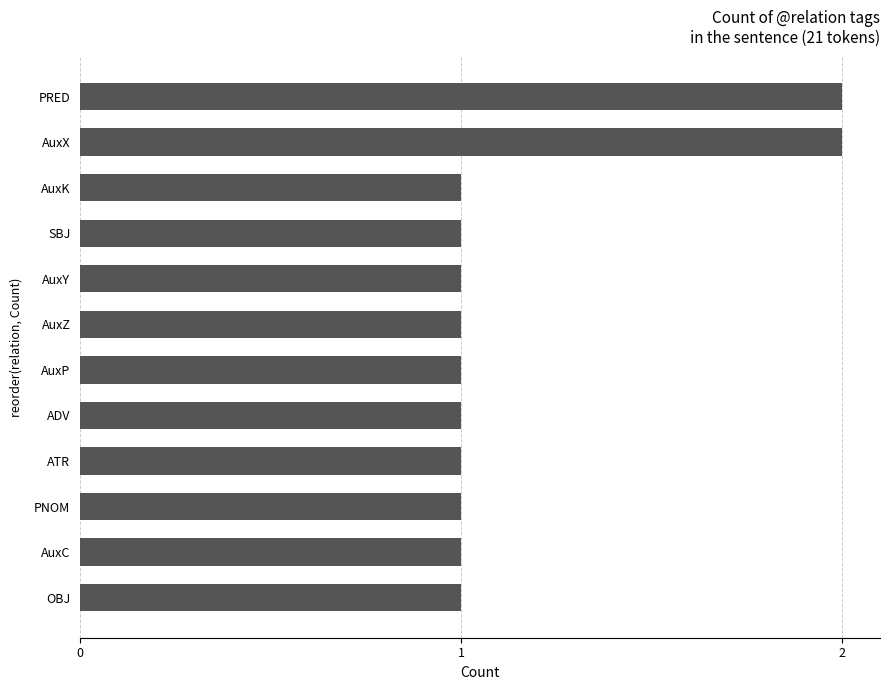

What is the sum of all values?

14